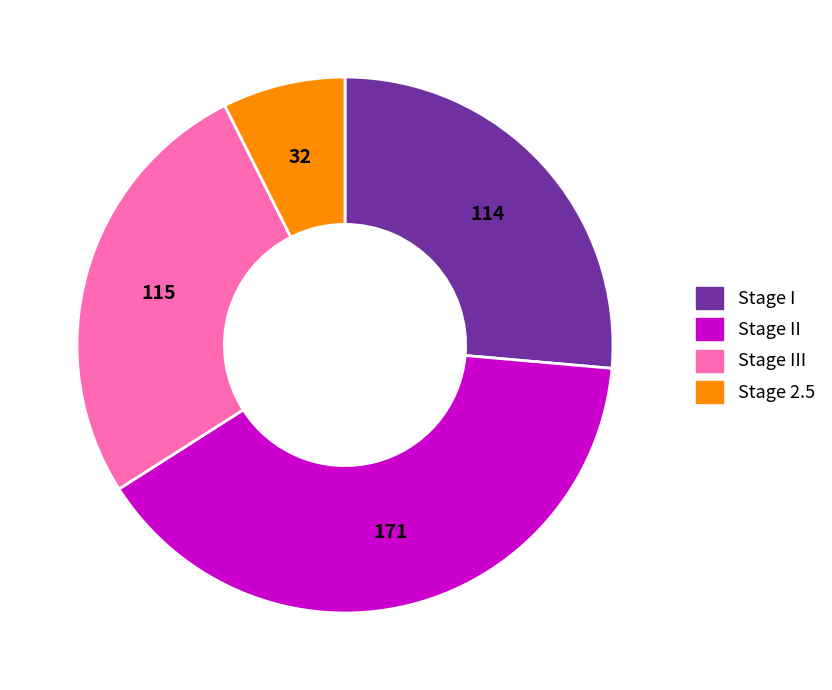

How many slices are in this pie chart?

4